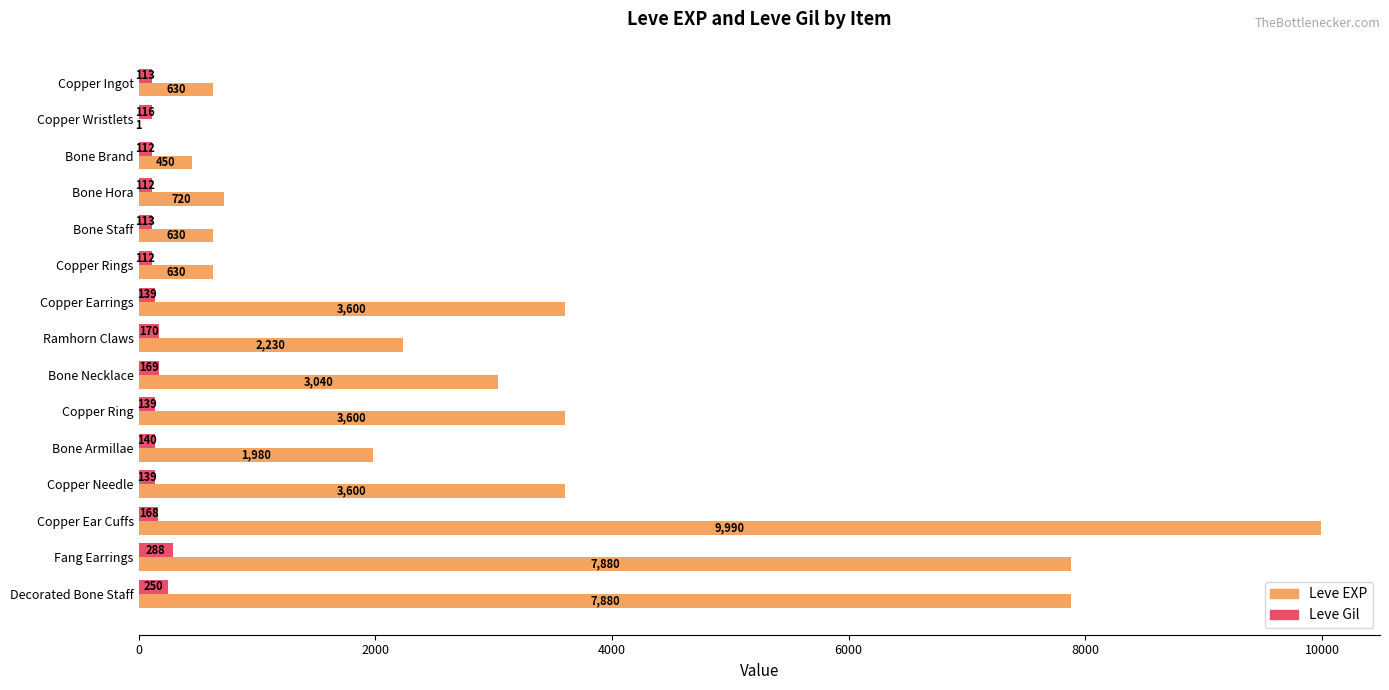

The value of Leve Gil at Ramhorn Claws is 170. True or false?

True